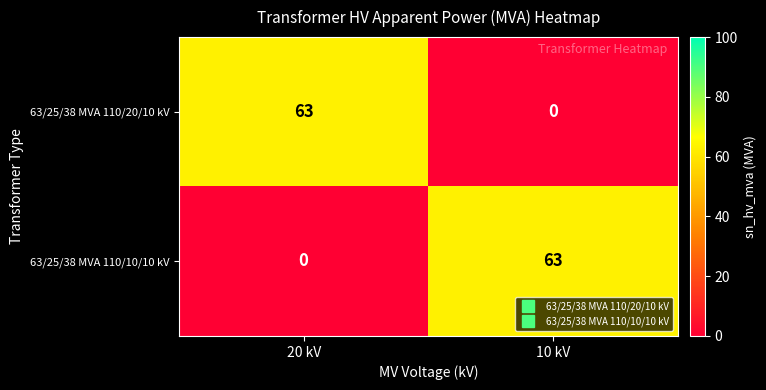

What value does the 63/25/38 MVA 110/10/10 kV series have at 10 kV, to the nearest 10?

60